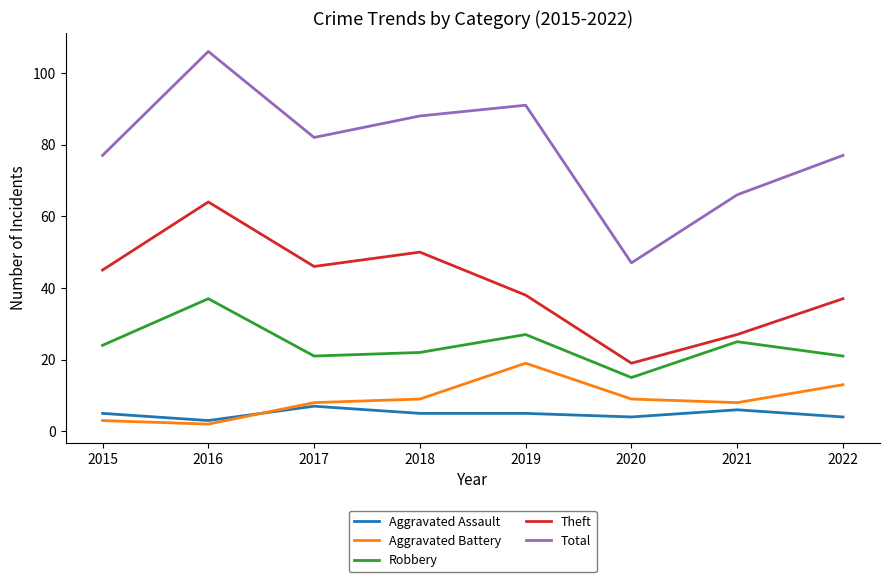

Rank the series by their maximum value, from highest to lowest.

Total, Theft, Robbery, Aggravated Battery, Aggravated Assault